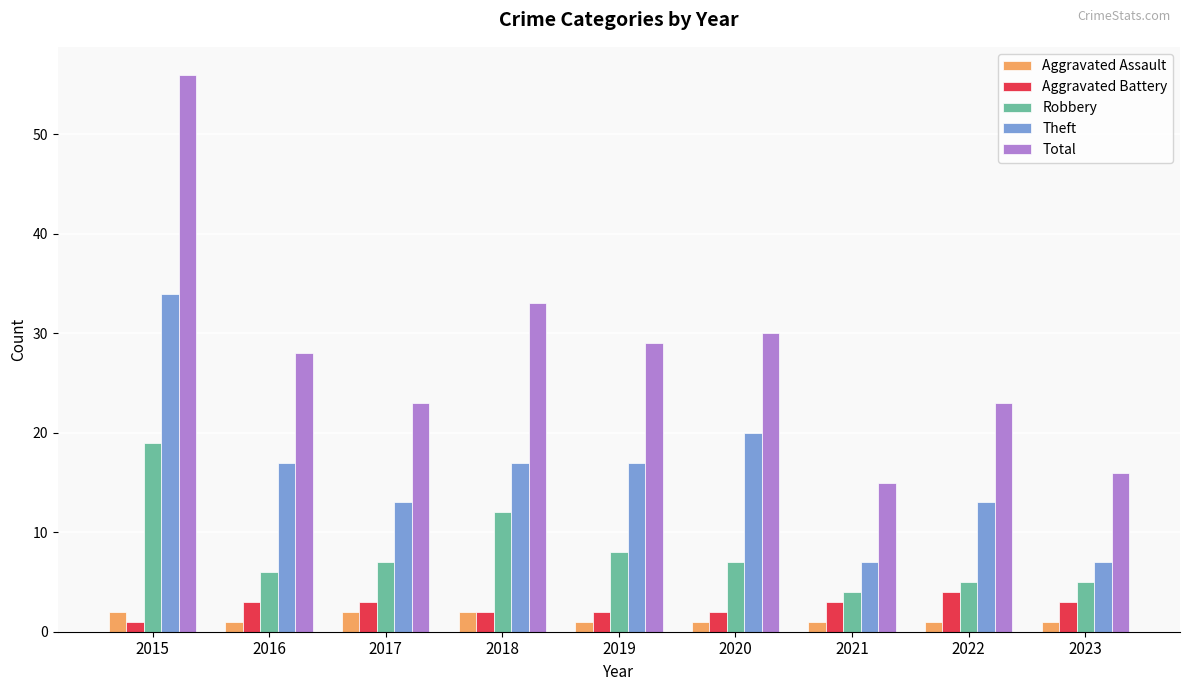

Which series has the largest range (max minus min)?

Total